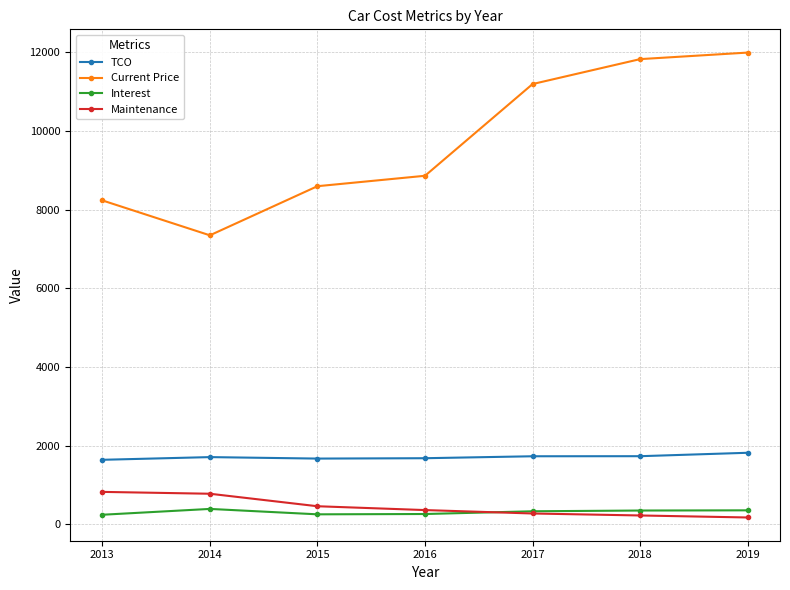

What is the total value across all series at 2016?

11177.9